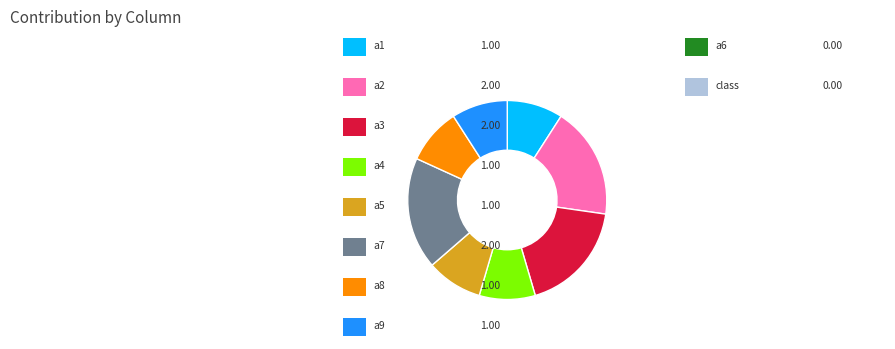

Is there any slice that represents more than half of the pie?

No